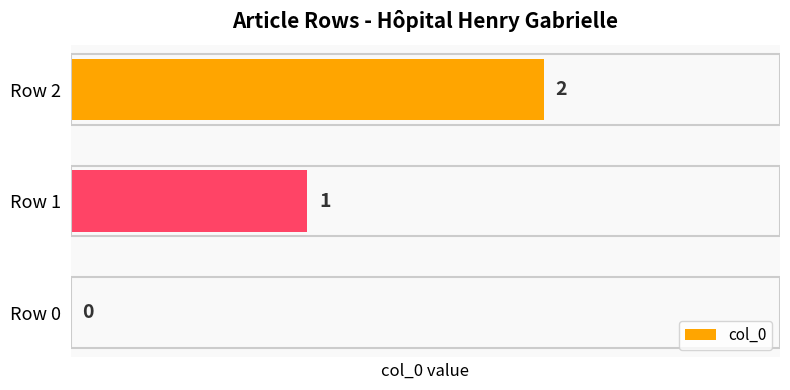

How many values are above zero?

2